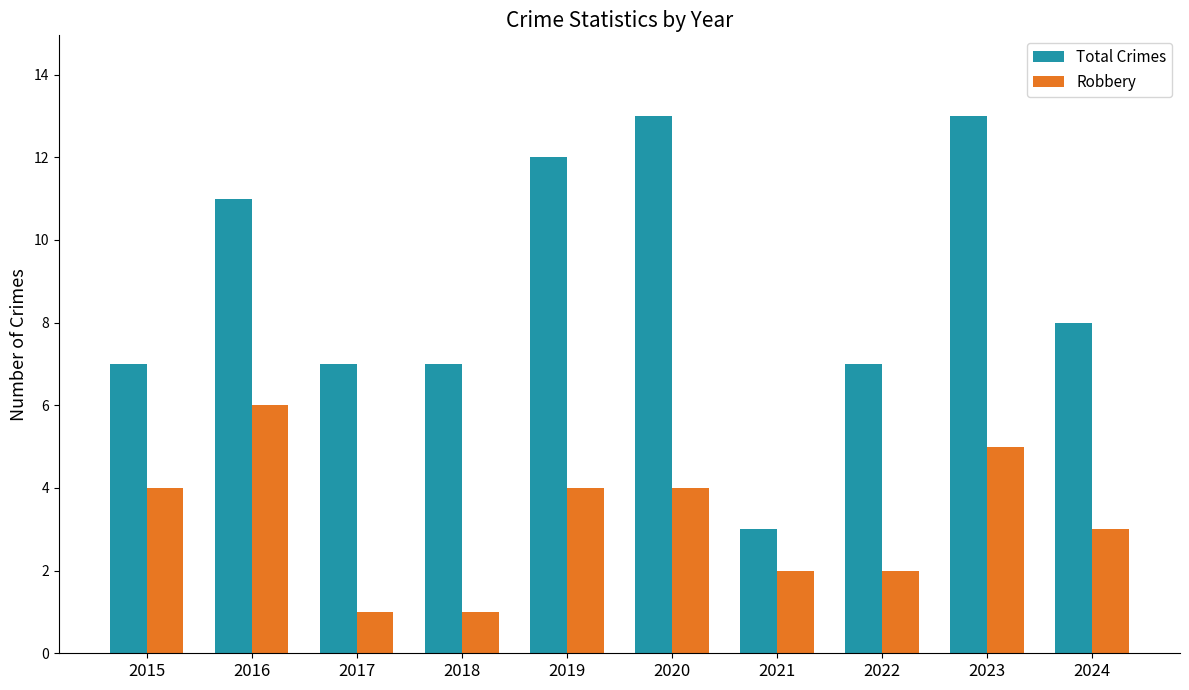

Are the bars horizontal?

No